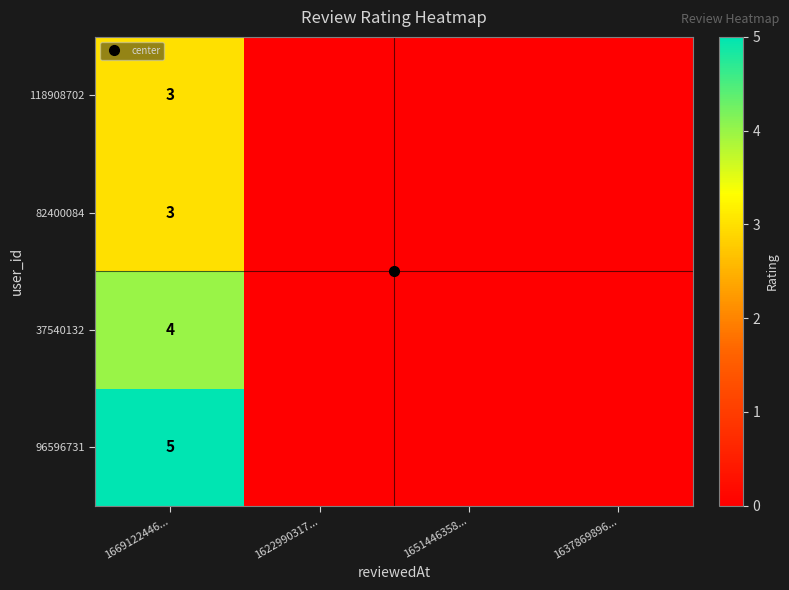

What is the difference between the 96596731 values at 1669122446... and 1637869896...?

5